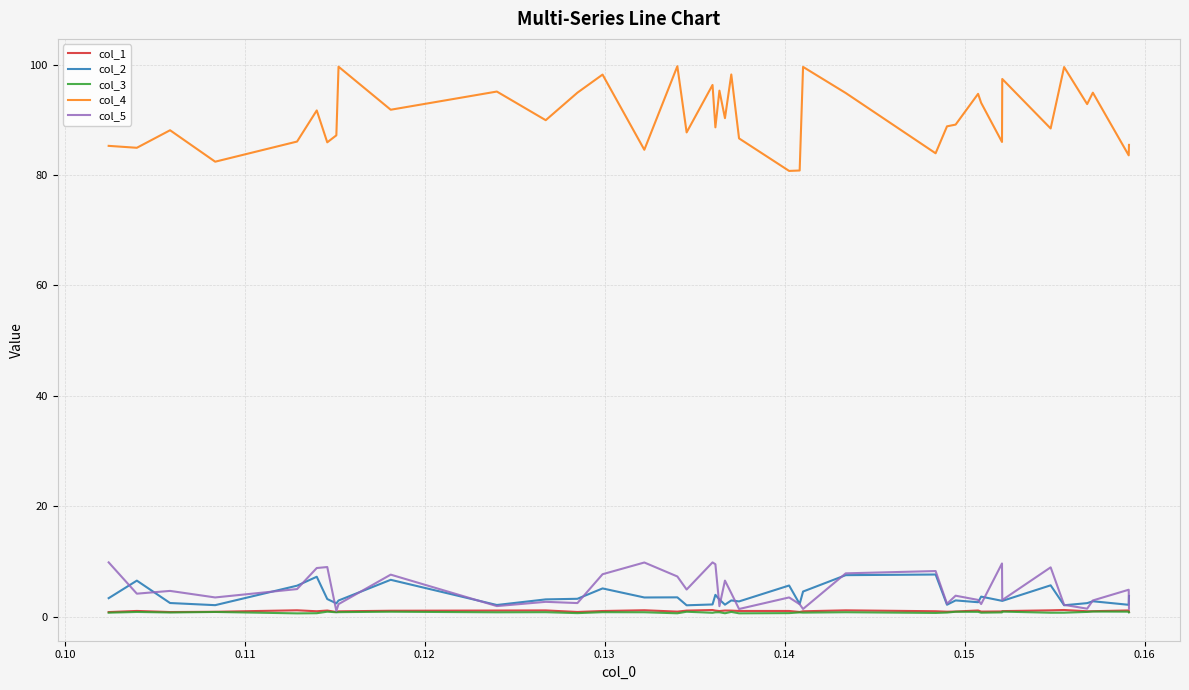

Which series has the largest total across all categories?

col_4